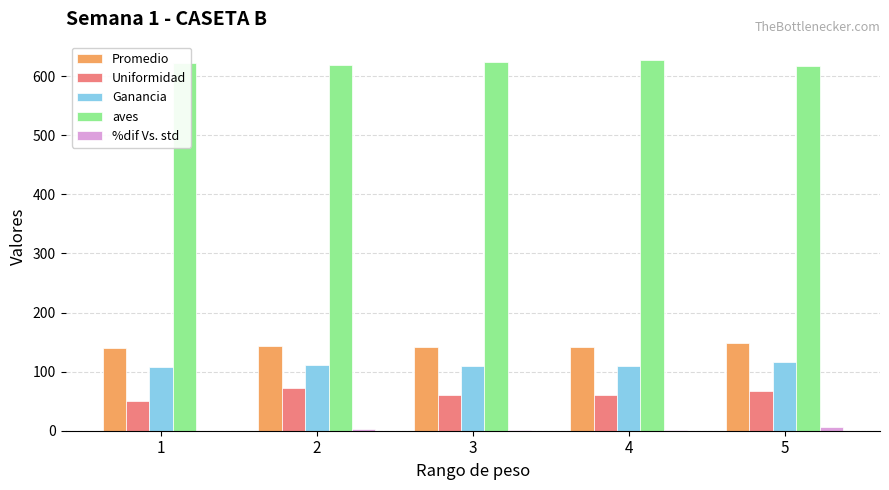

Are the bars grouped side by side (vs. stacked)?

Yes